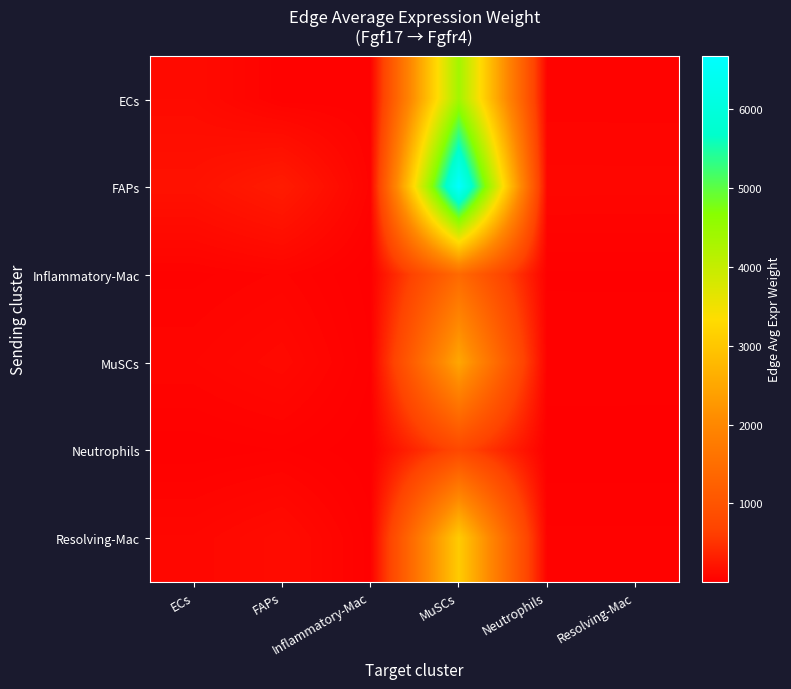

What is the total value across all series at MuSCs?

18807.4